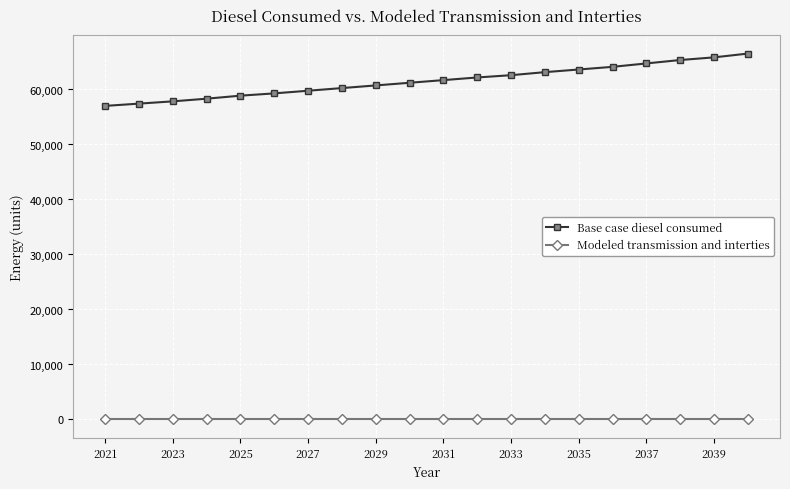

True or false: Base case diesel consumed and Modeled transmission and interties intersect in this chart.

False